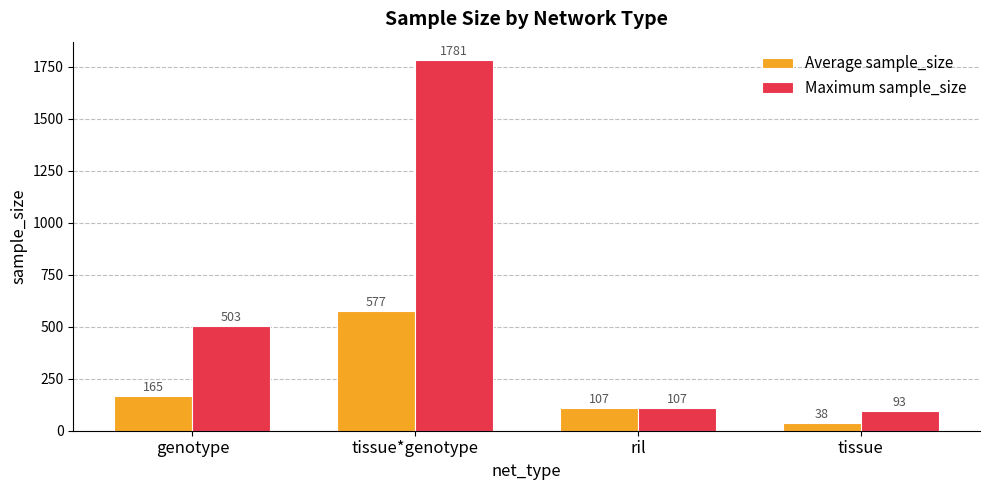

Which series has the largest range (max minus min)?

Maximum sample_size